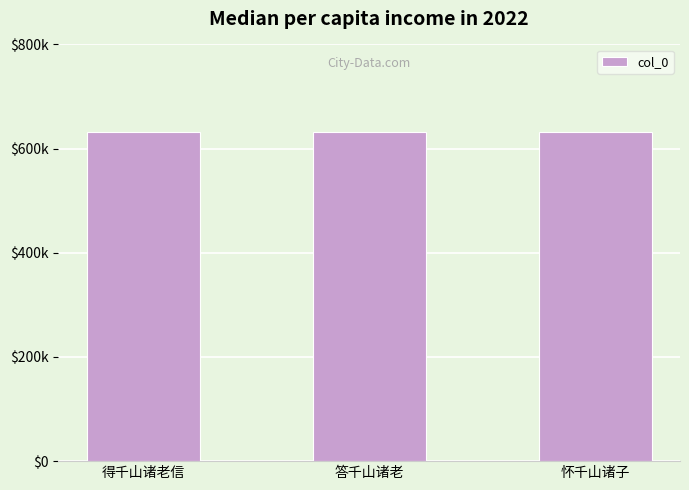

Rank the categories by value from highest to lowest.

答千山诸老, 得千山诸老信, 怀千山诸子